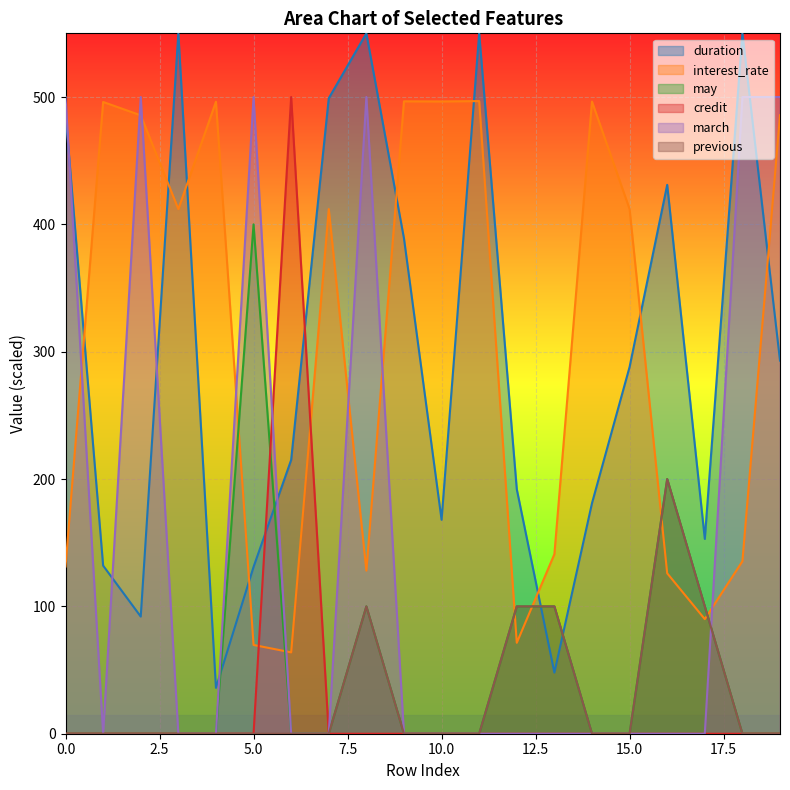

Where do interest_rate and previous first cross each other?

11 and 12